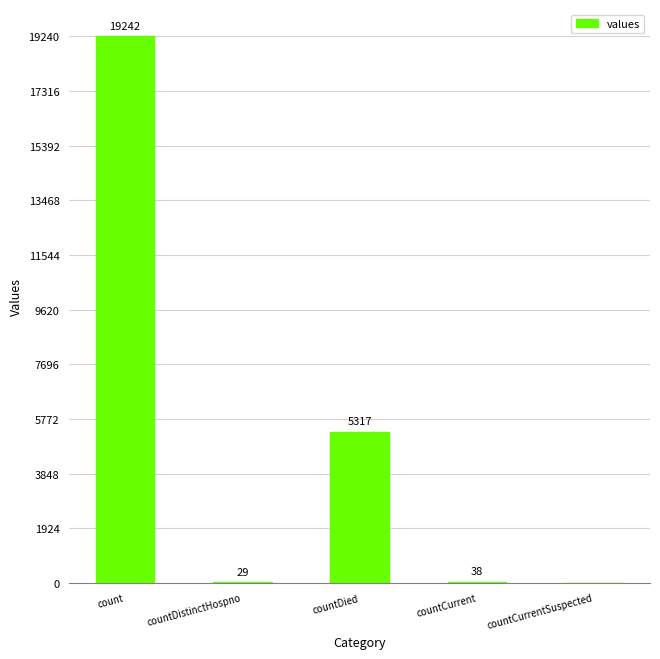

Which label corresponds to the largest value in the chart?

count